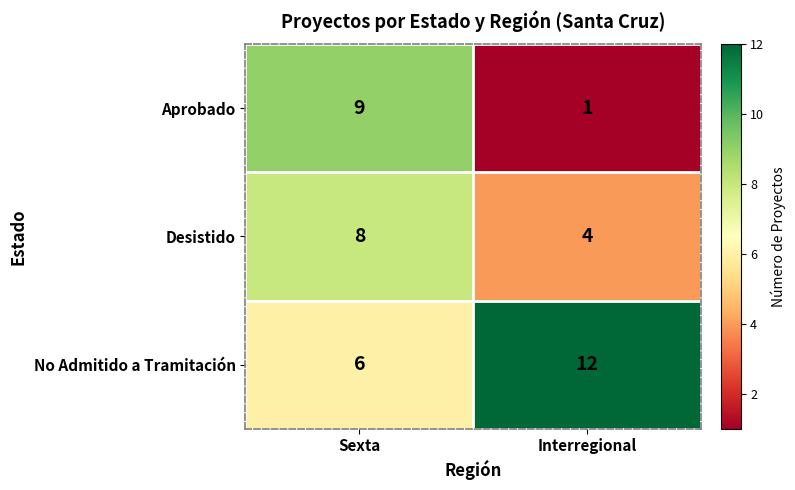

Which label corresponds to the largest value in the chart?

Interregional